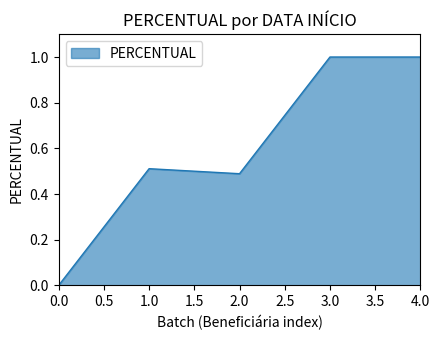

What is the difference between the maximum and minimum values?

1.0